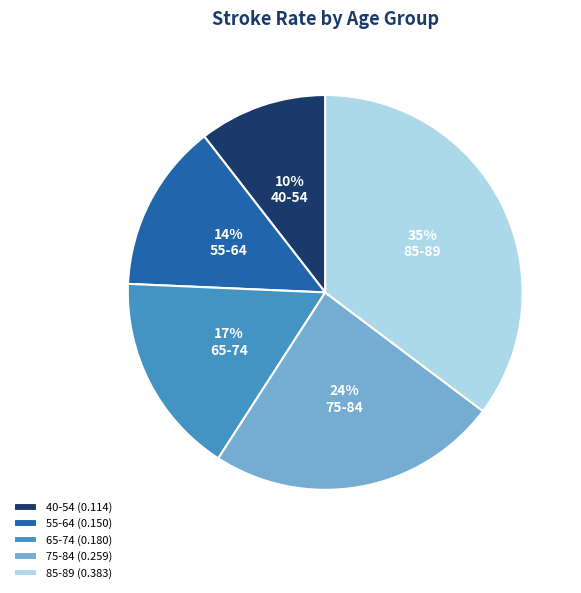

The 55-64 slice represents 14% of the pie. True or false?

True